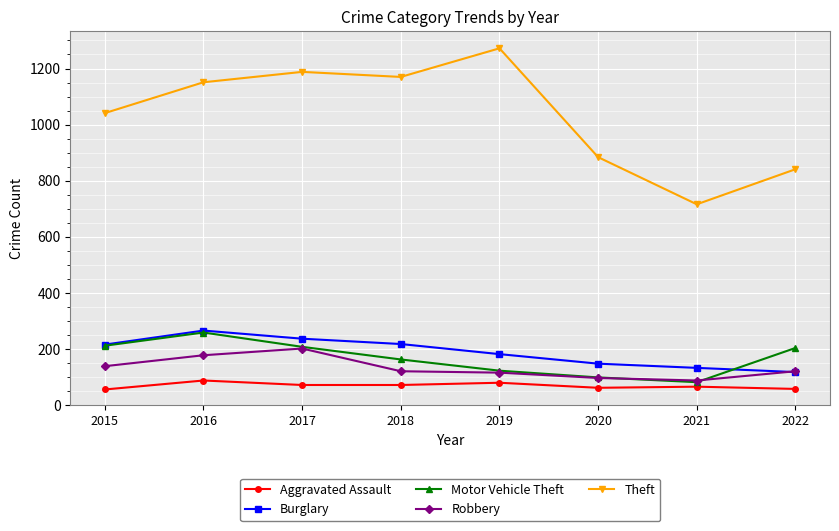

How many values in the Motor Vehicle Theft series are below 204?

4